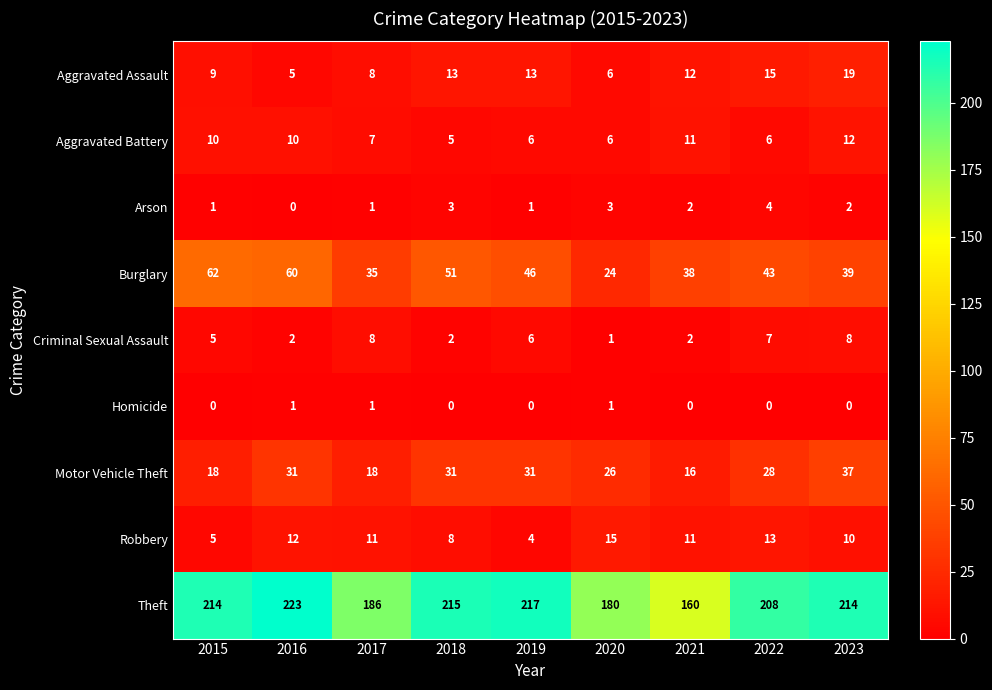

The value of Homicide at 2023 is 0. True or false?

True